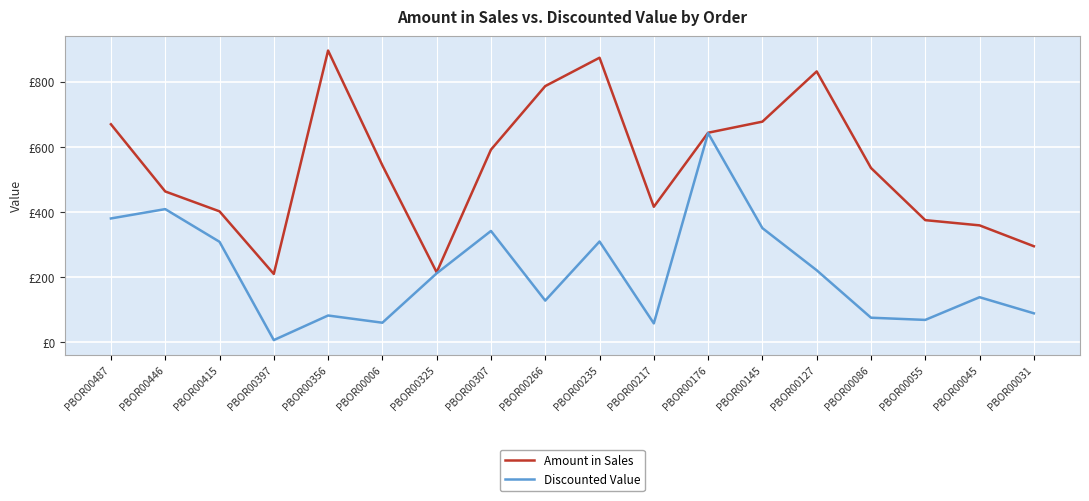

Does the chart have visible grid lines?

Yes